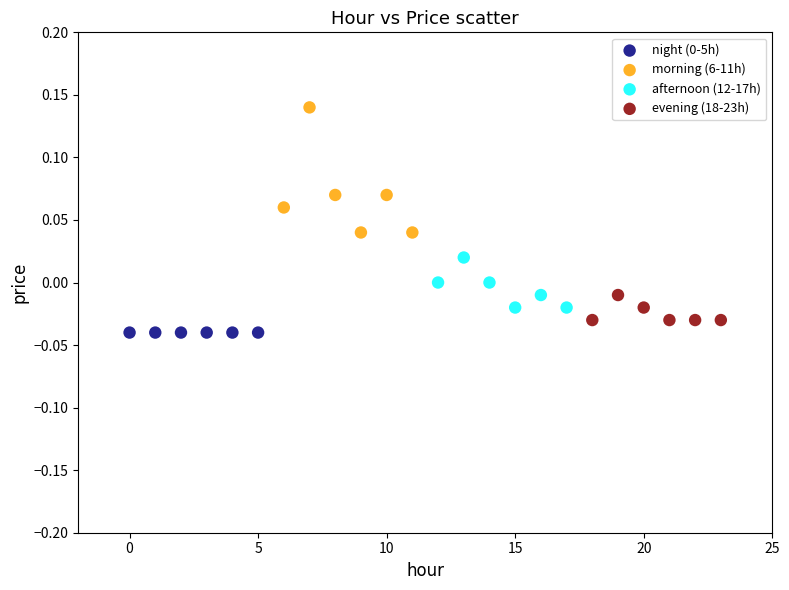

Which series contains the highest Y value?

morning (6-11h)